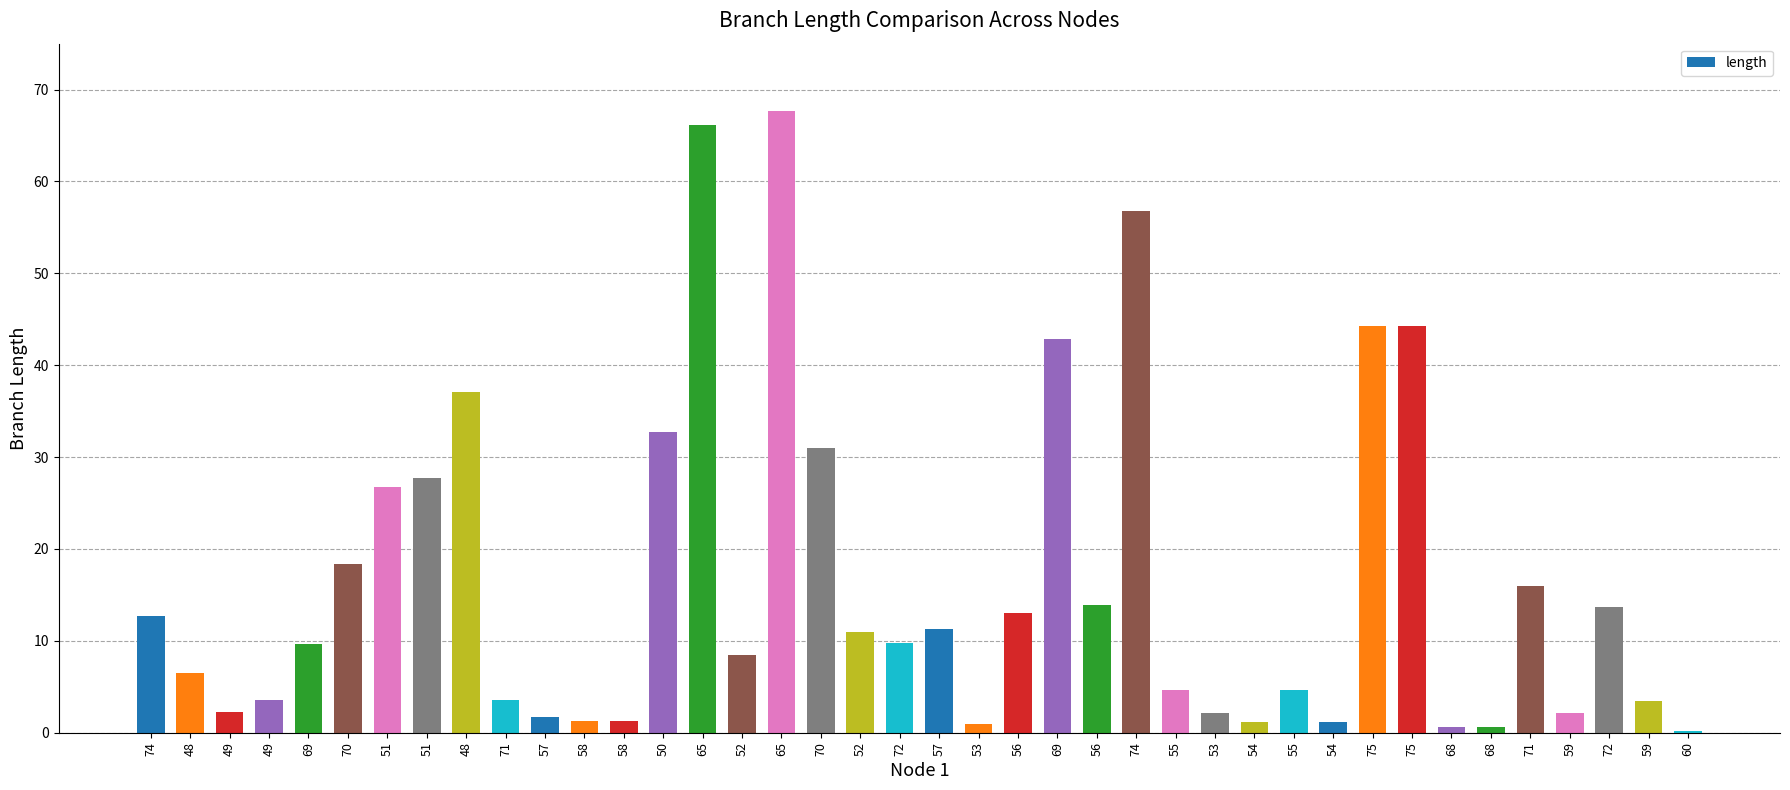

How many series are shown in this chart?

1